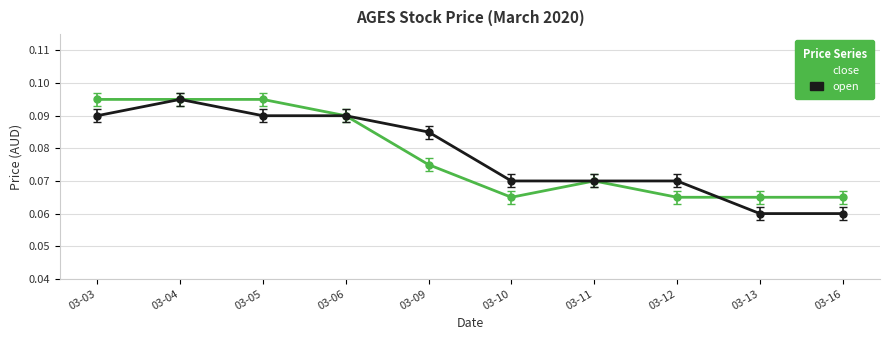

Is the value of close at 03-09 greater than the value of open at 03-10?

Yes